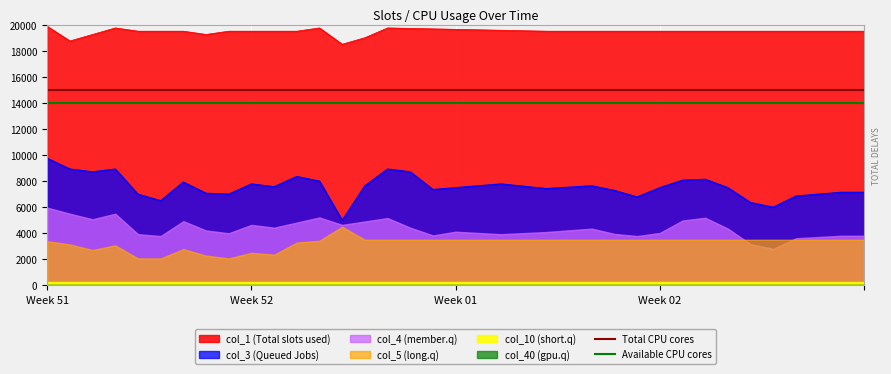

What is the minimum value for col_1 (Total slots used)?

18500.0